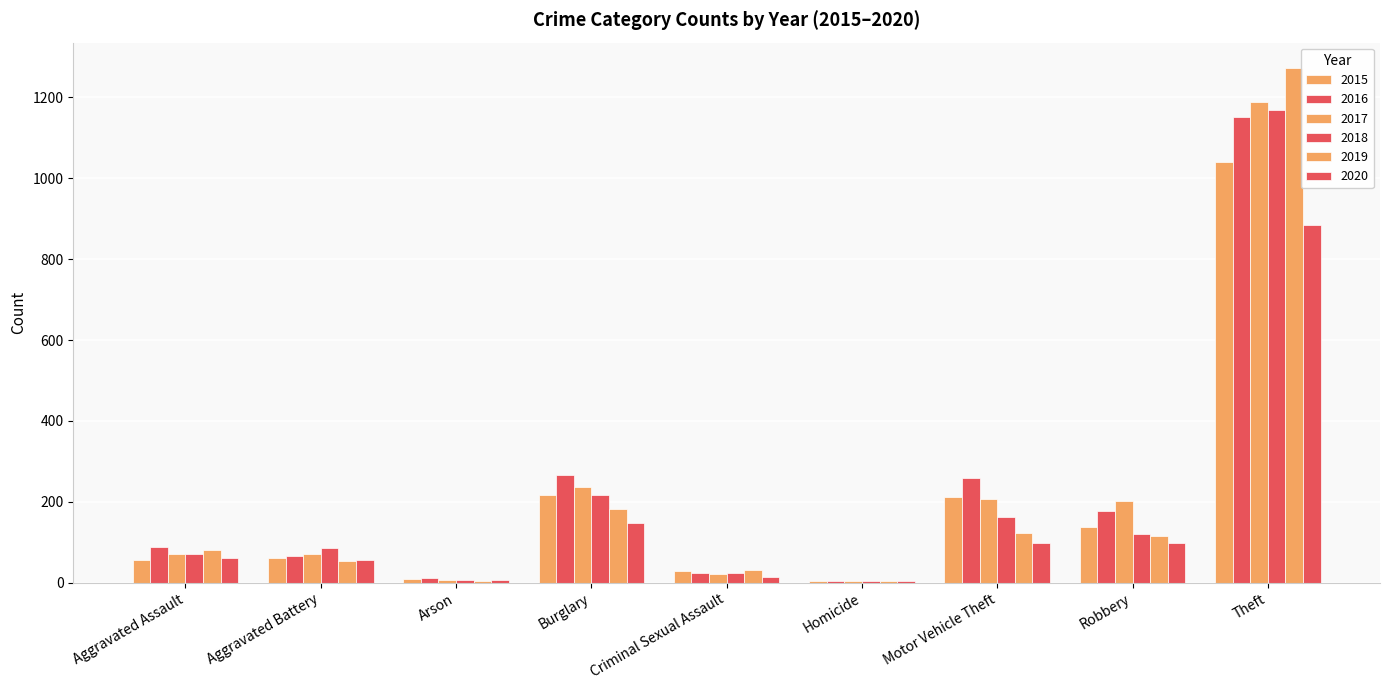

How many categories are shown in the chart?

9